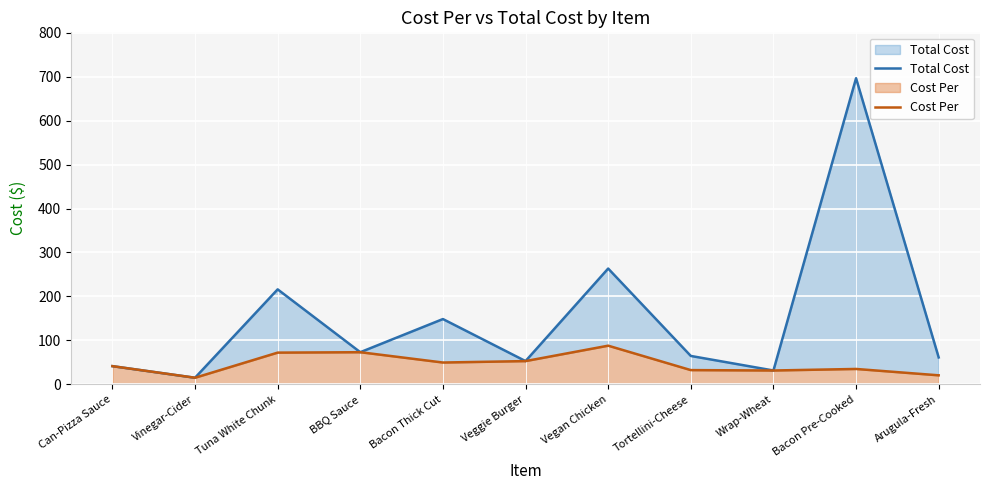

What is the greatest value displayed?

696.6